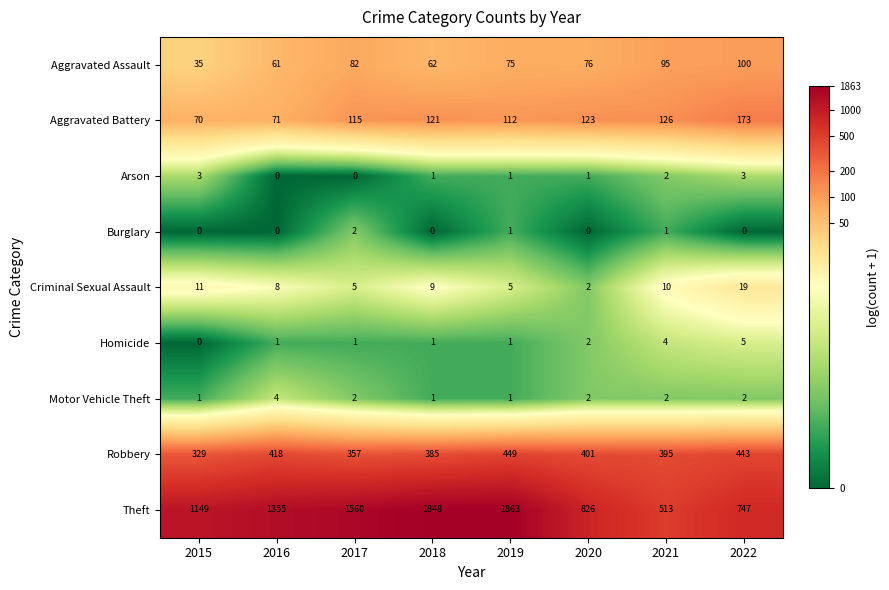

Which series has the largest range (max minus min)?

Theft